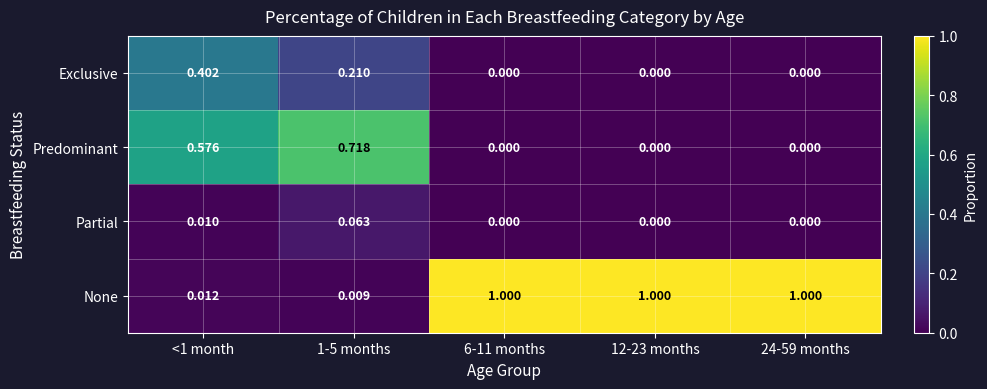

Between 1-5 months and 6-11 months, which series saw the biggest shift?

None